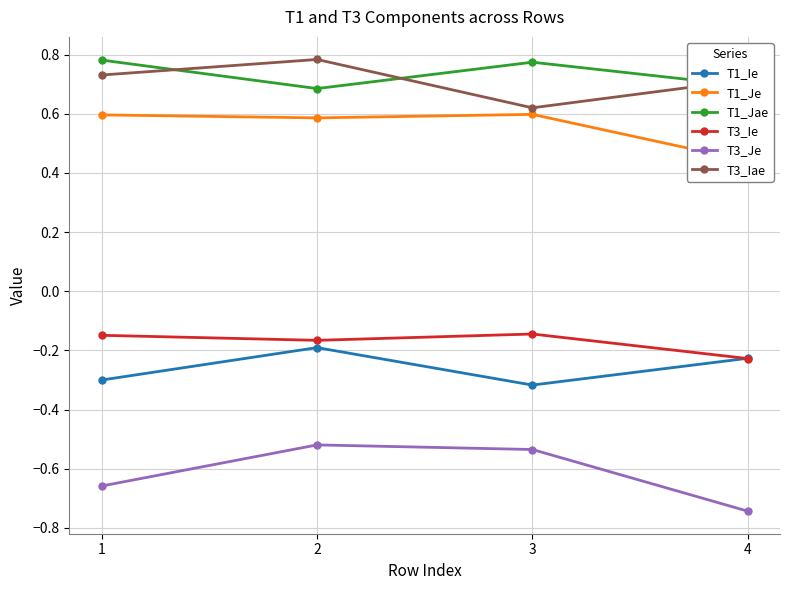

Where is T3_Je nearest to the value 0?

2